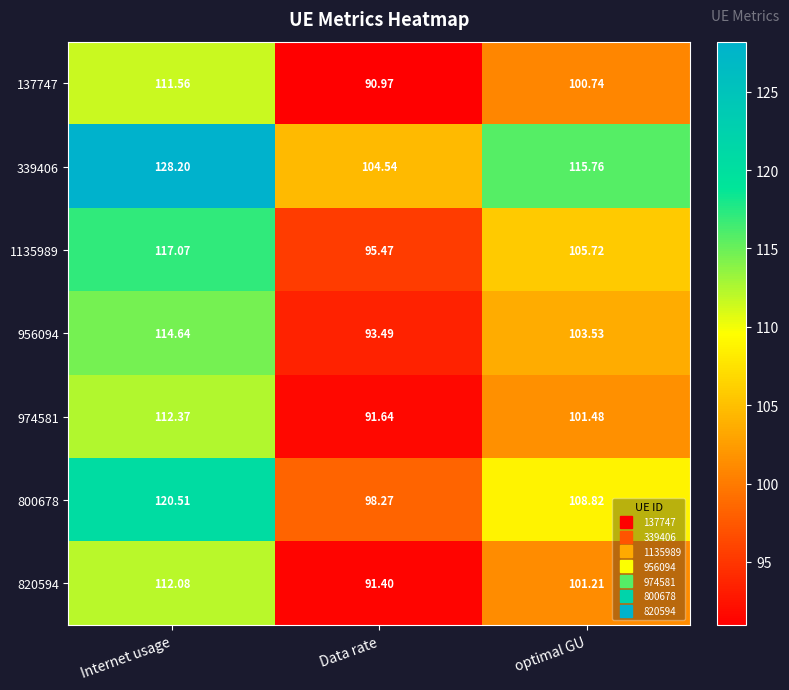

Which category has the highest value in the 339406 series?

Internet usage